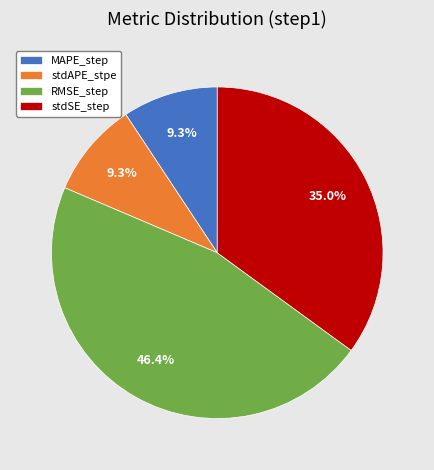

To the nearest percent, what portion does stdSE_step represent?

35%